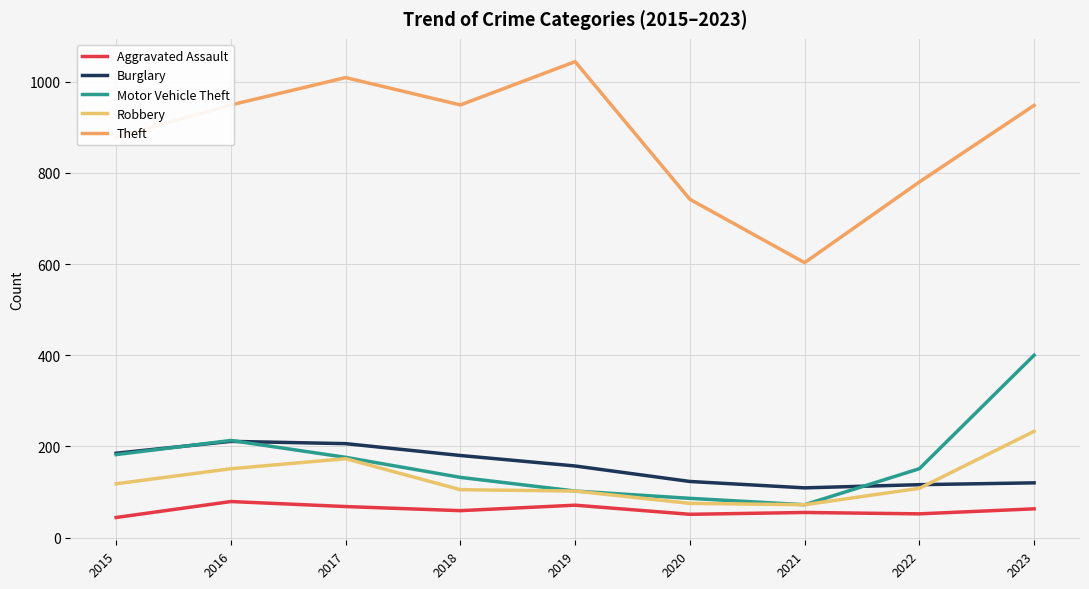

What is the total value across all series at 2022?

1207